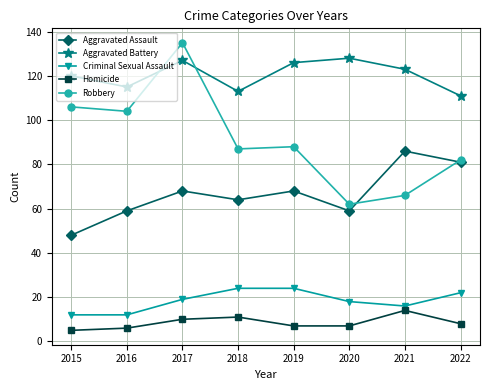

What is the sum of the Aggravated Assault values at 2021 and 2016?

145